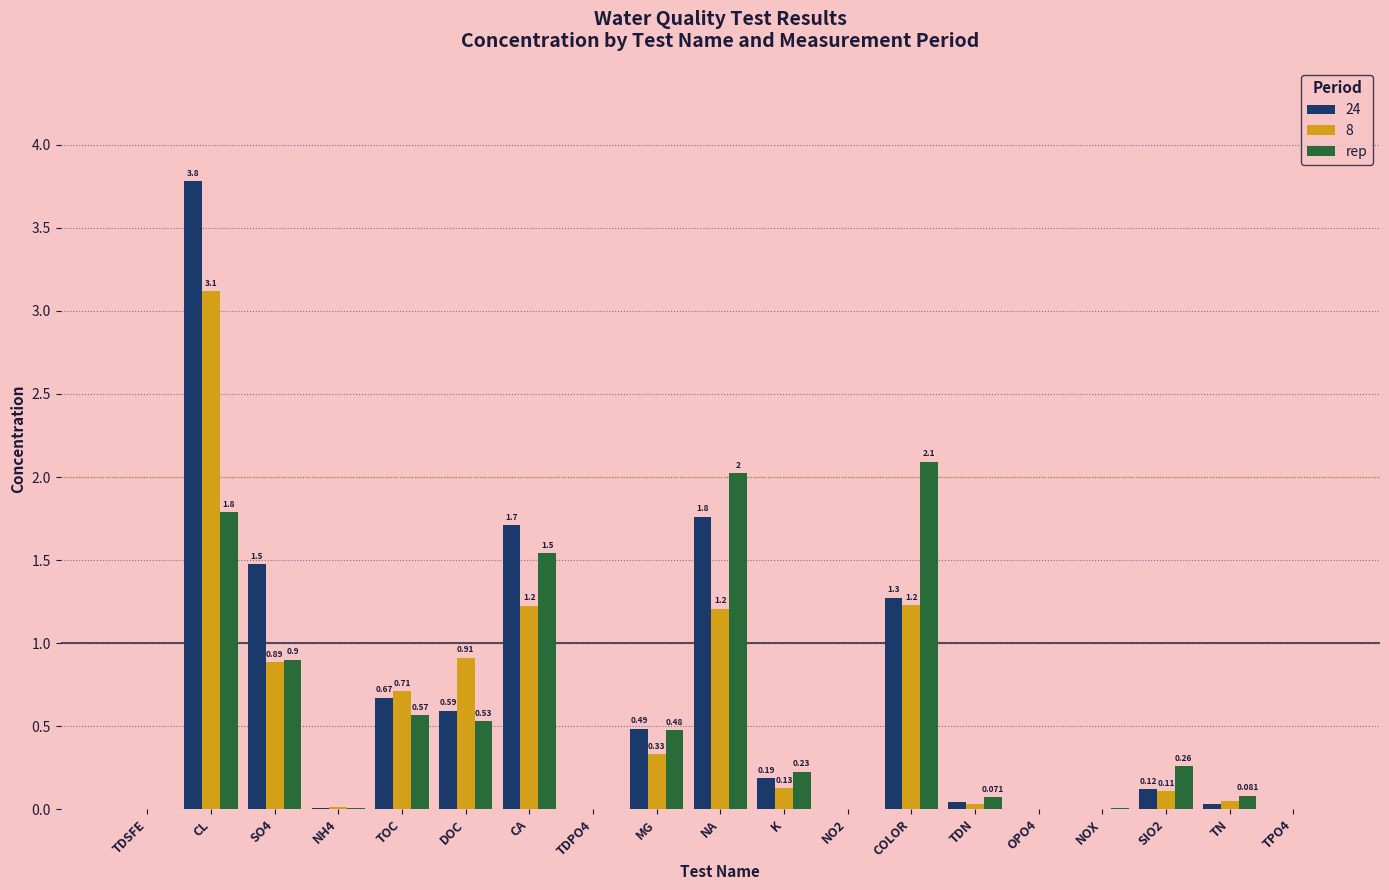

Where is 24 nearest to the value 1?

COLOR